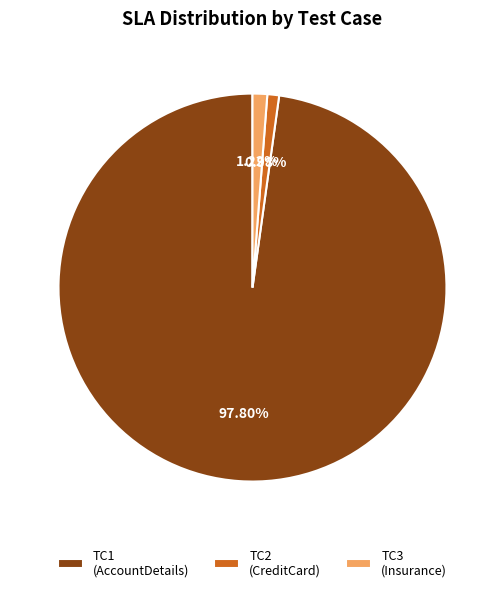

Which category accounts for the majority?

TC1 (AccountDetails)